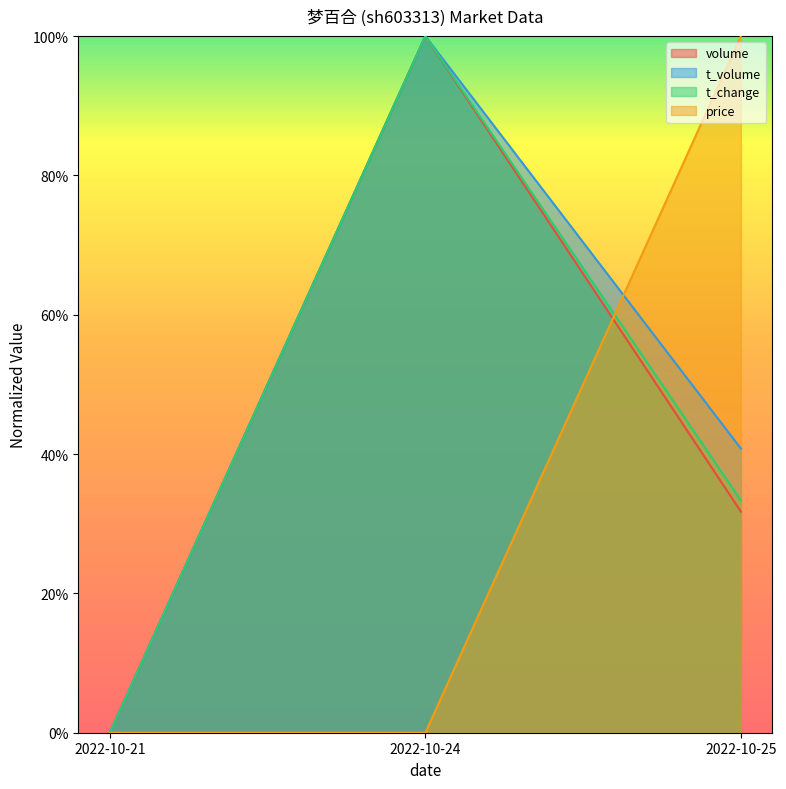

How many values in the t_change series exceed 0?

2